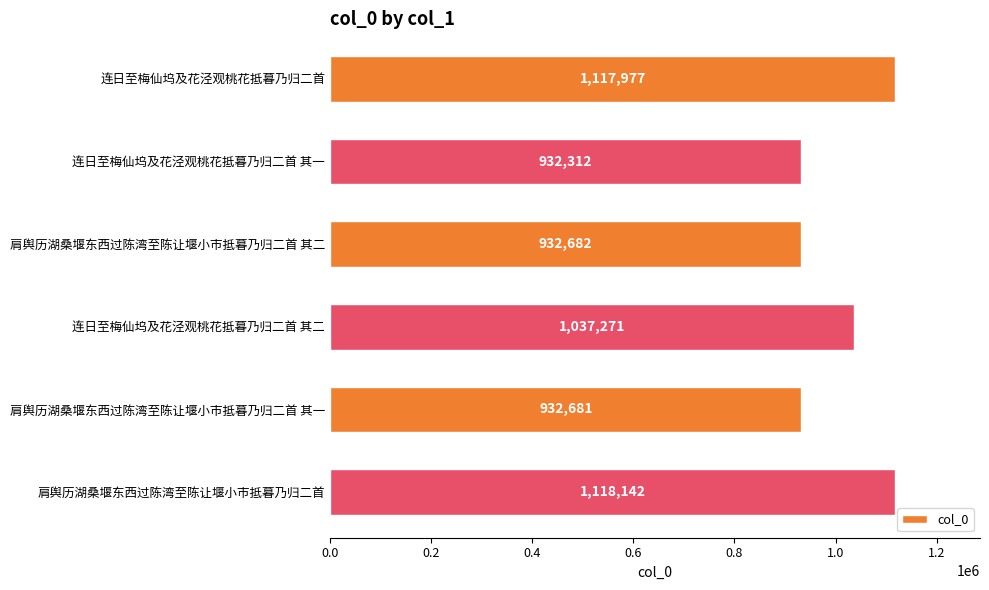

Where is the data nearest to the value 1025227?

连日至梅仙坞及花泾观桃花抵暮乃归二首 其二